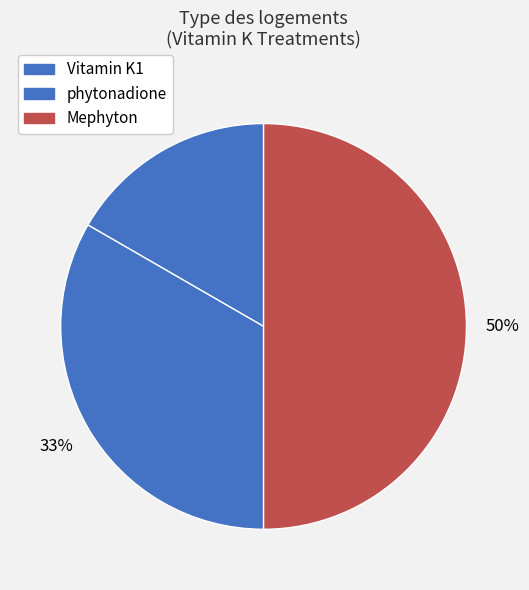

Which slice is the largest?

Mephyton